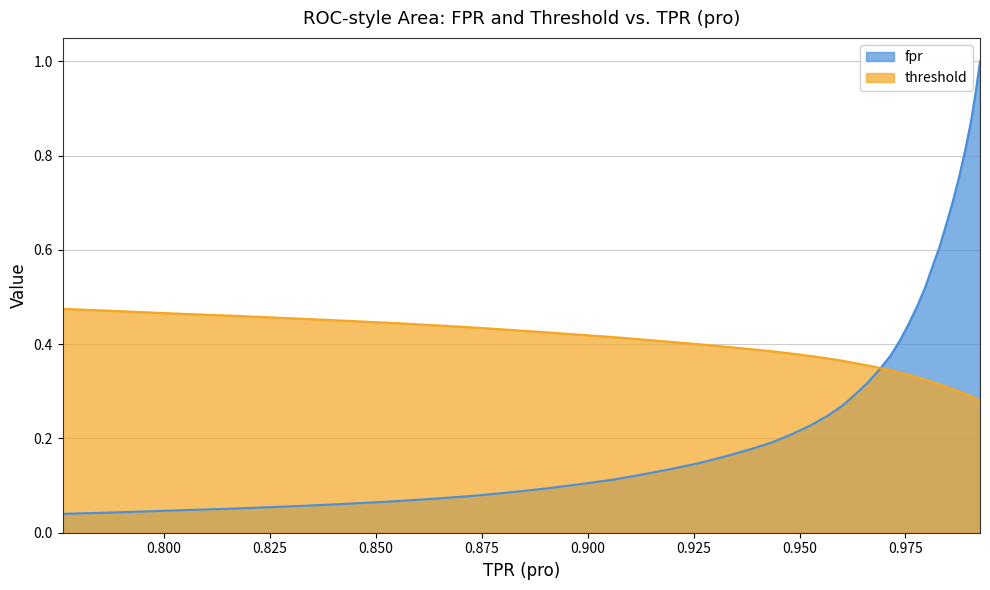

How many distinct data groups are displayed?

2